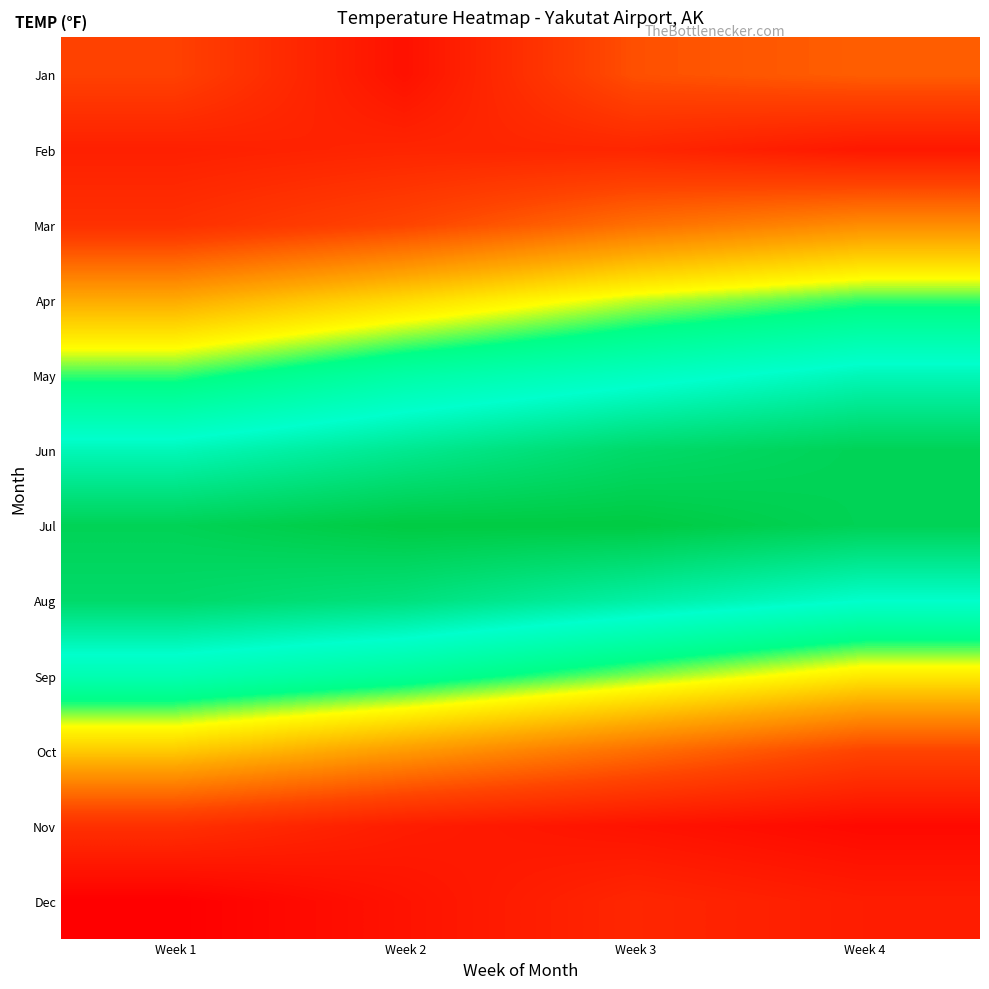

Which has a higher value, Week 2 or Week 1?

Week 1